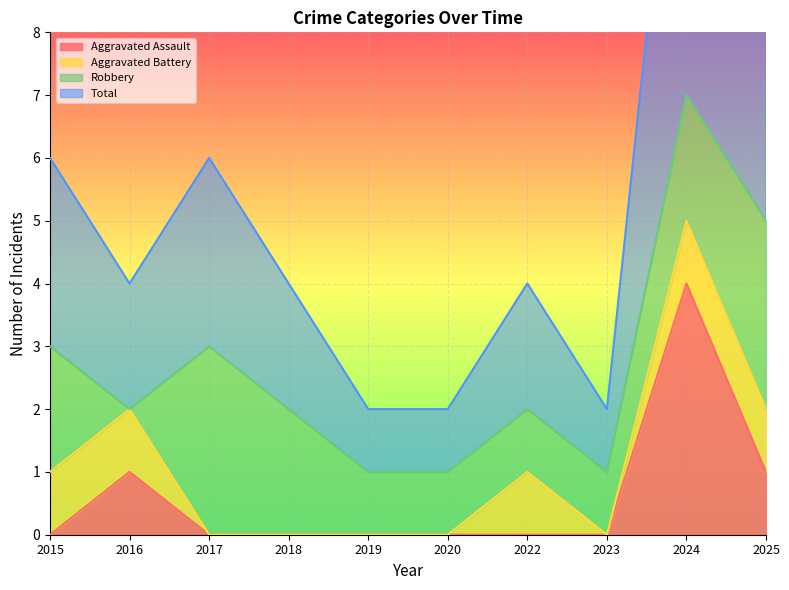

The Aggravated Assault series shows 2 at 2023. True or false?

False